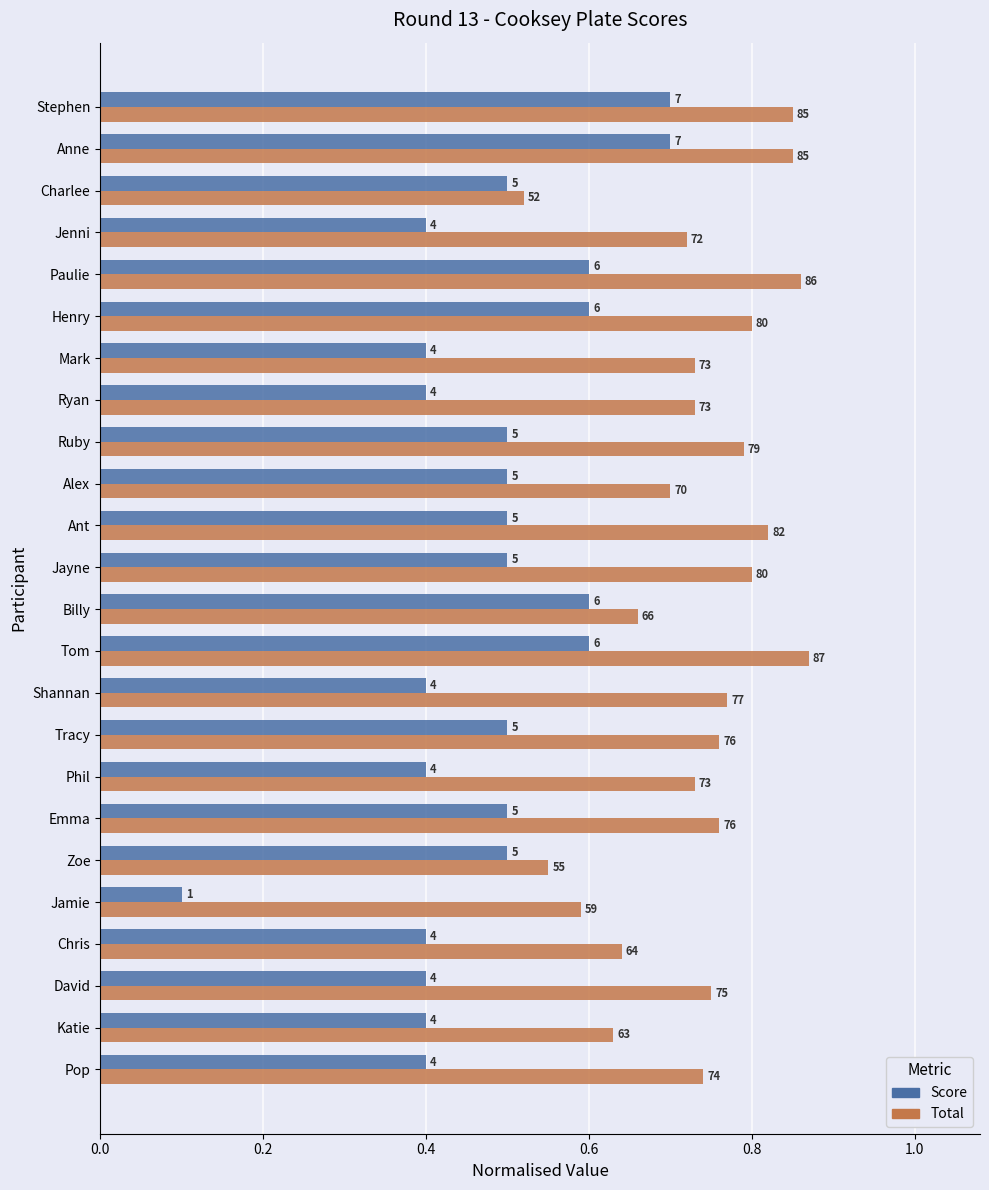

Reading right to left, list all the values displayed in this chart.

Score (÷10): 0.7	0.7	0.5	0.4	0.6	0.6	0.4	0.4	0.5	0.5	0.5	0.5	0.6	0.6	0.4	0.5	0.4	0.5	0.5	0.1	0.4	0.4	0.4	0.4
Total (÷100): 0.8	0.8	0.5	0.7	0.9	0.8	0.7	0.7	0.8	0.7	0.8	0.8	0.7	0.9	0.8	0.8	0.7	0.8	0.6	0.6	0.6	0.8	0.6	0.7